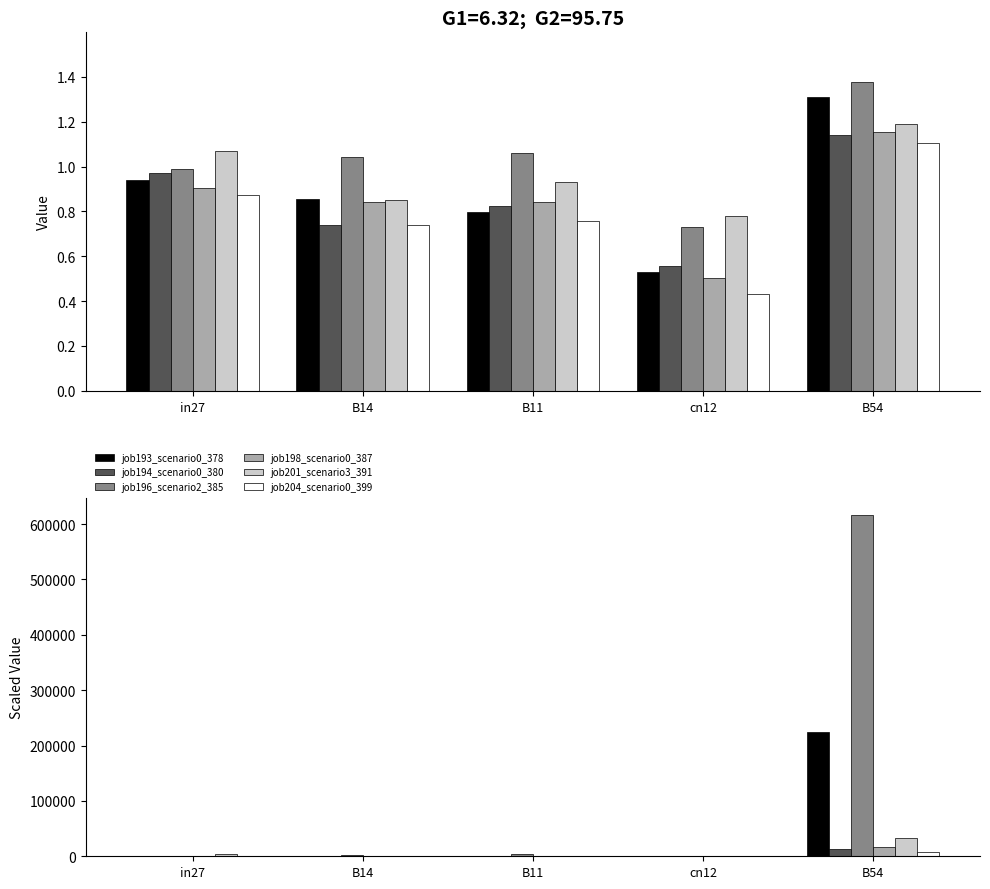

At which label is job201_scenario3_391 closest to 16153?

in27